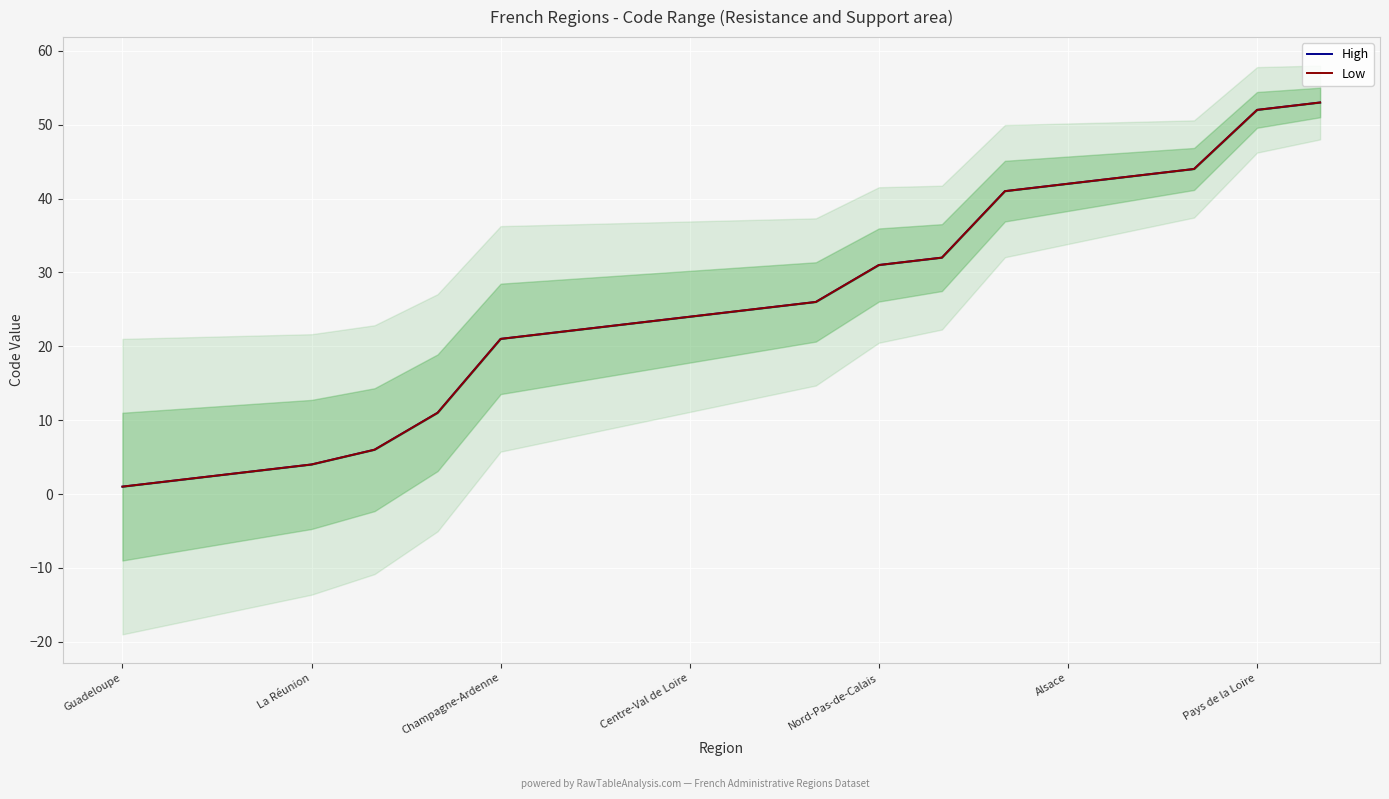

True or false: High has more than 1 interior local peaks.

False